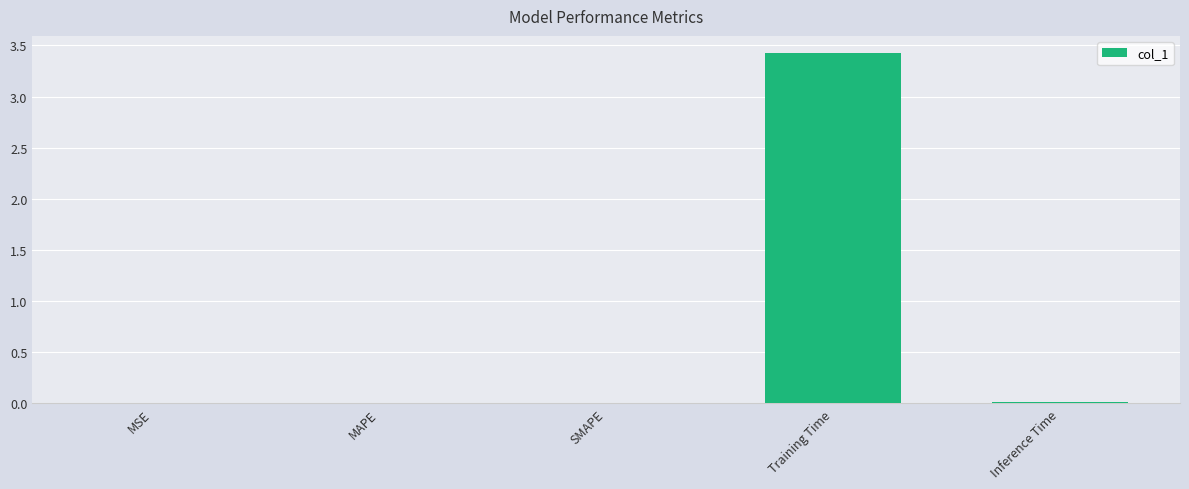

Which category has the highest value across all series?

Training Time